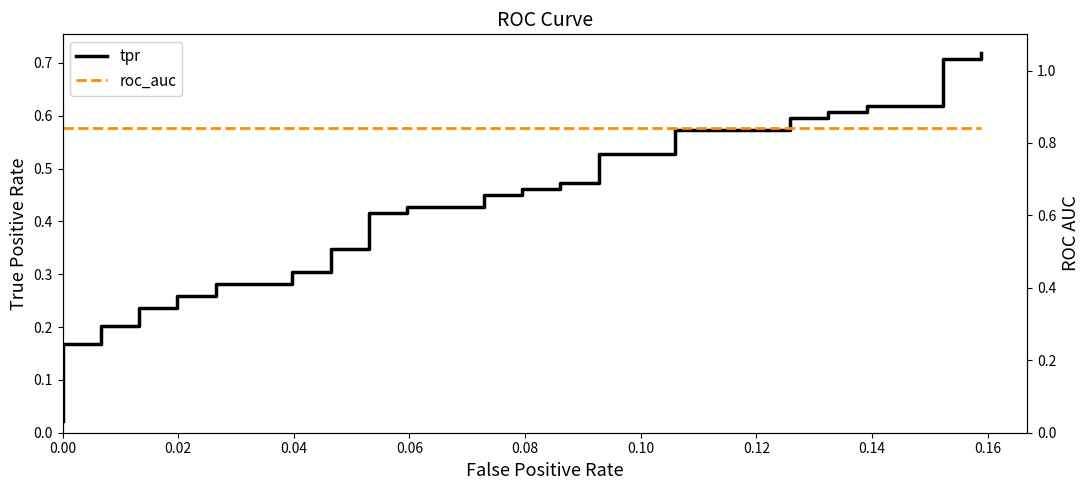

True or false: tpr and roc_auc cross at least once.

False